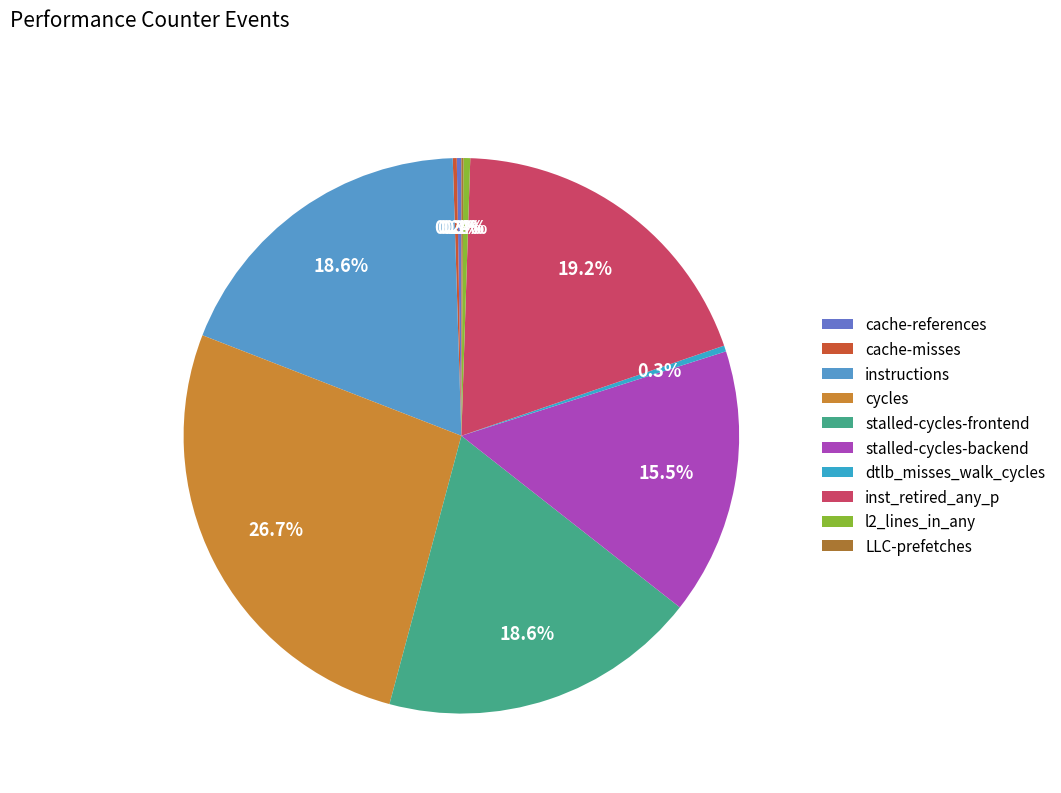

Which has a higher value, instructions or cache-misses?

instructions